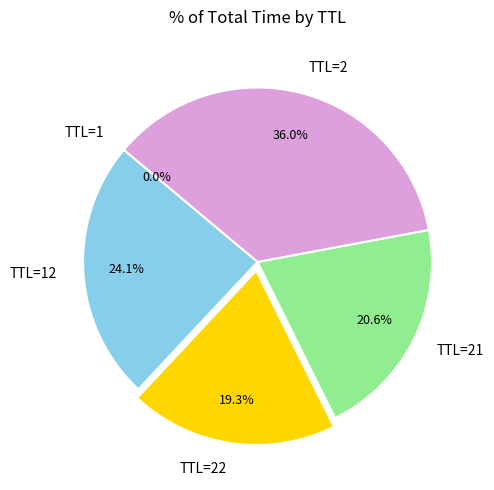

What percentage is NOT represented by TTL=22?

80.7%